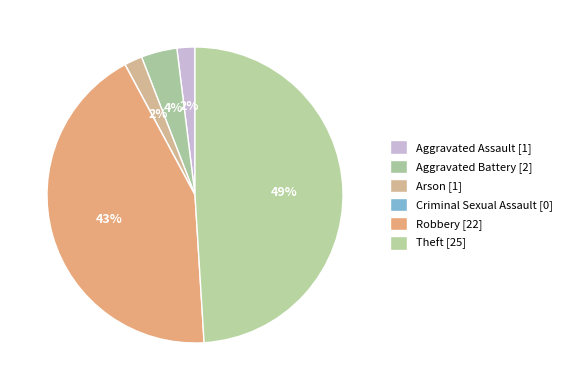

True or false: Arson accounts for 2% of the total.

True